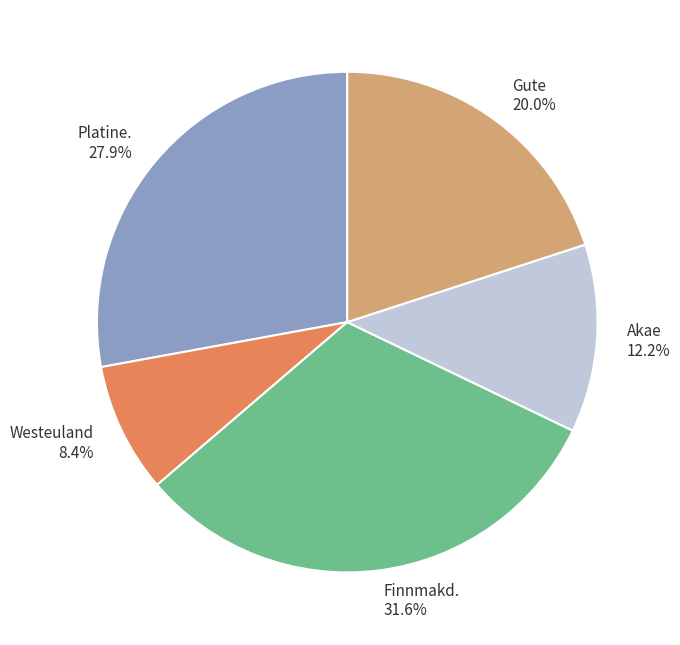

What percentage is the Finnmakd. slice, to the nearest percent?

32%